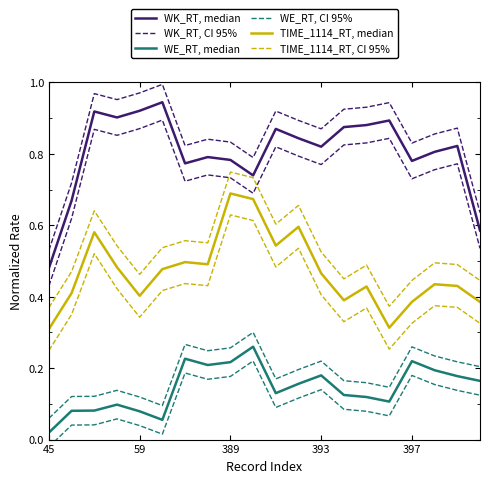

The value of WK_RT, median at 59 is 0.5. True or false?

False